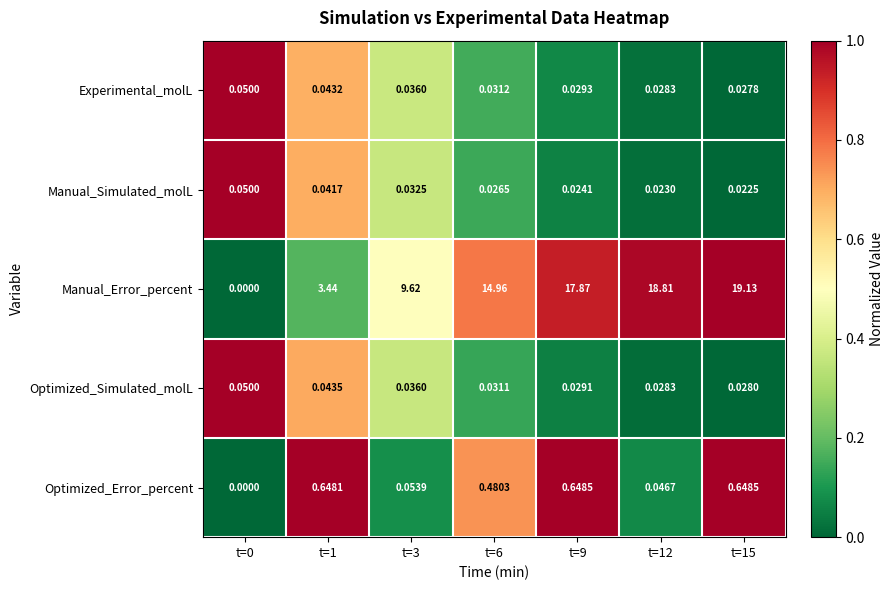

Which series has the widest spread of values?

Manual_Error_percent